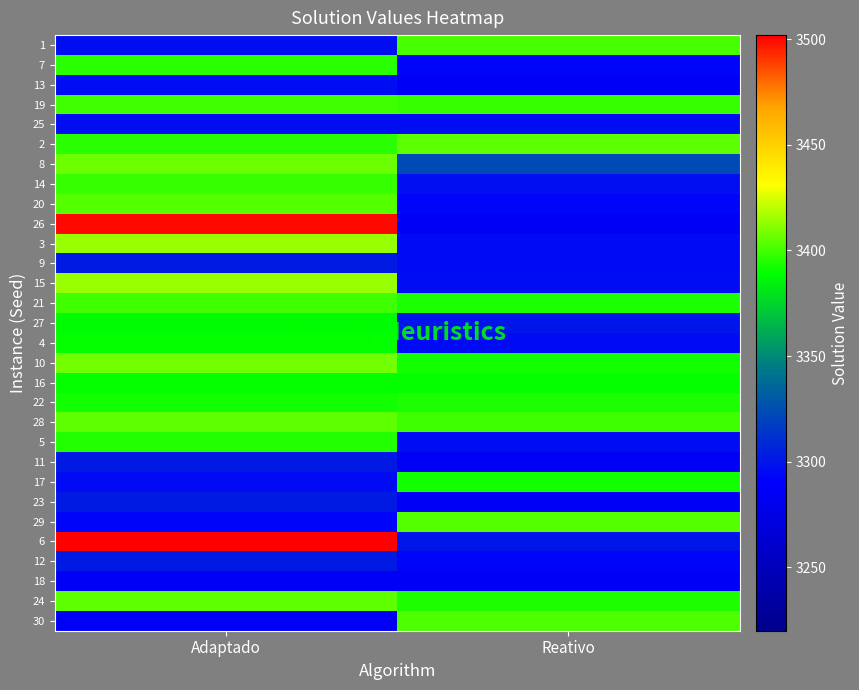

Reading left to right, list all the values displayed in this chart.

1: Adaptado=3296	Reativo=3401
7: Adaptado=3396	Reativo=3293
13: Adaptado=3296	Reativo=3285
19: Adaptado=3400	Reativo=3398
25: Adaptado=3296	Reativo=3296
2: Adaptado=3396	Reativo=3404
8: Adaptado=3407	Reativo=3323
14: Adaptado=3398	Reativo=3297
20: Adaptado=3403	Reativo=3293
26: Adaptado=3500	Reativo=3285
3: Adaptado=3414	Reativo=3295
9: Adaptado=3302	Reativo=3295
15: Adaptado=3414	Reativo=3296
21: Adaptado=3400	Reativo=3394
27: Adaptado=3388	Reativo=3300
4: Adaptado=3390	Reativo=3295
10: Adaptado=3408	Reativo=3392
16: Adaptado=3390	Reativo=3390
22: Adaptado=3392	Reativo=3394
28: Adaptado=3405	Reativo=3399
5: Adaptado=3395	Reativo=3296
11: Adaptado=3302	Reativo=3285
17: Adaptado=3295	Reativo=3392
23: Adaptado=3302	Reativo=3285
29: Adaptado=3293	Reativo=3403
6: Adaptado=3502	Reativo=3300
12: Adaptado=3302	Reativo=3293
18: Adaptado=3285	Reativo=3285
24: Adaptado=3405	Reativo=3394
30: Adaptado=3285	Reativo=3402